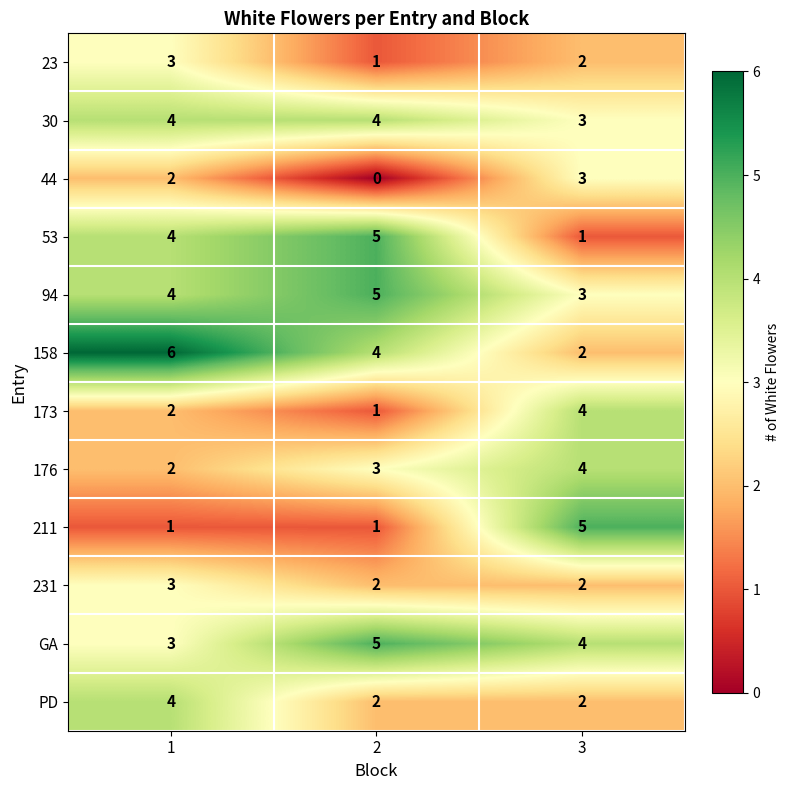

Is the value of 158 at 2 greater than the value of 173 at 2?

Yes